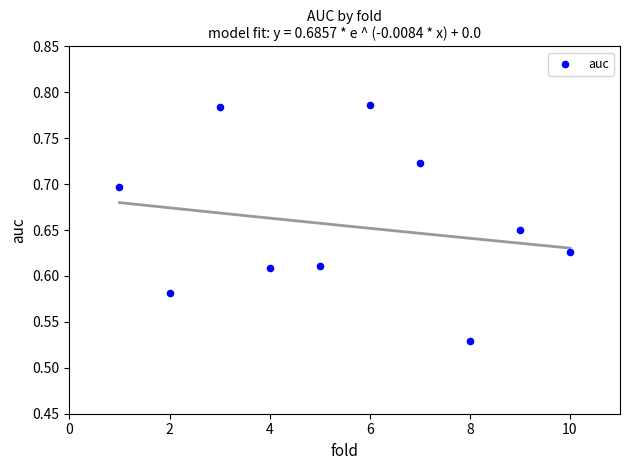

What is the average X value?

5.5